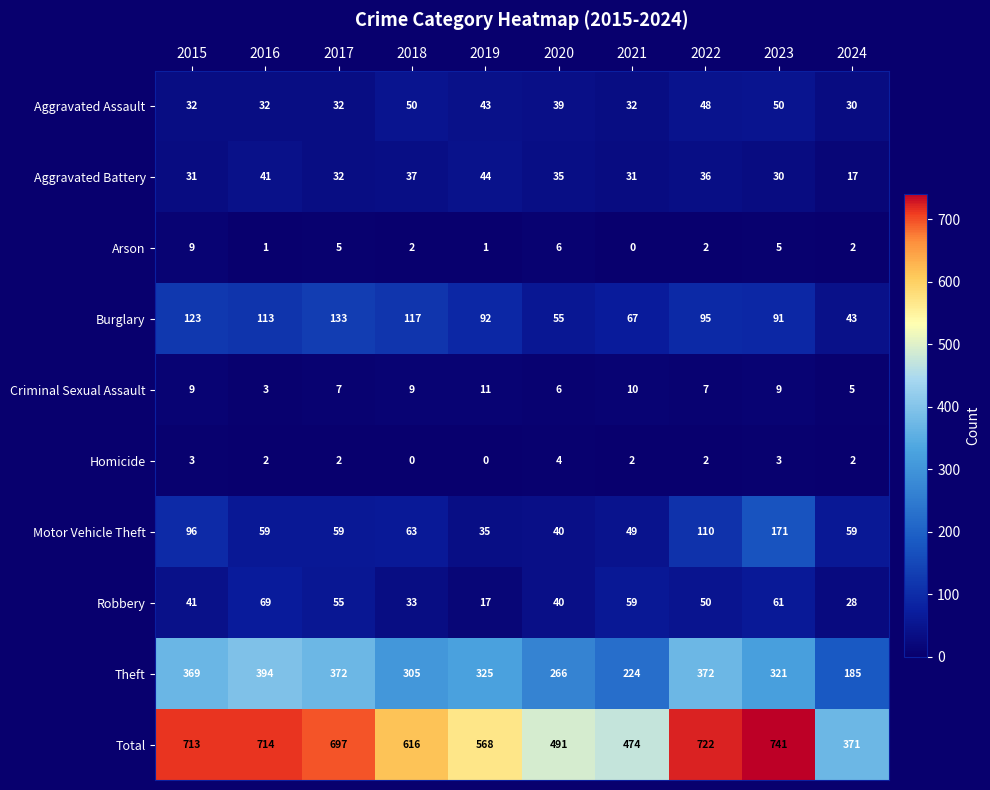

What is the greatest value displayed?

741